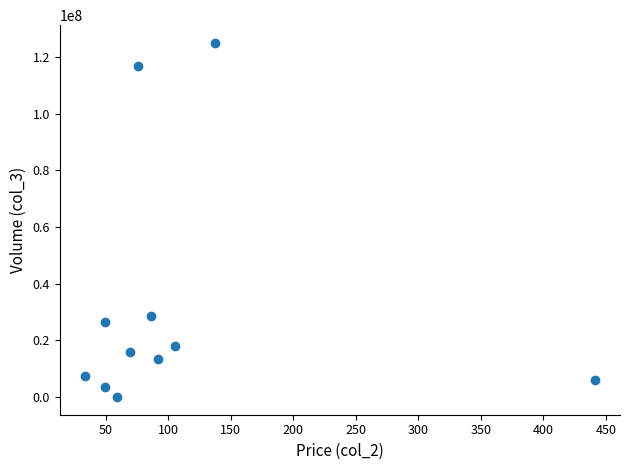

What is the range of Y values (max minus min)?

124922624